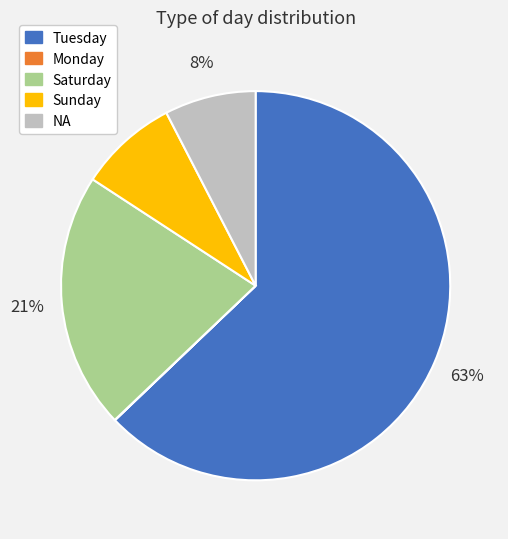

True or false: Saturday accounts for 35% of the total.

False